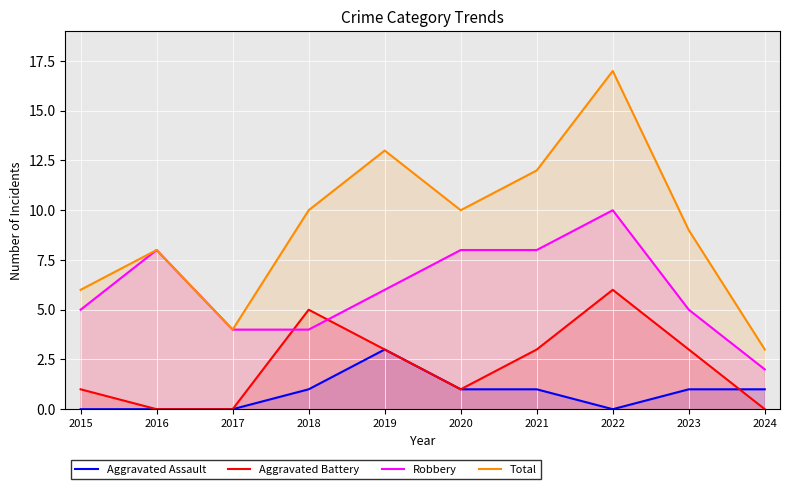

Which series has the largest range (max minus min)?

Total